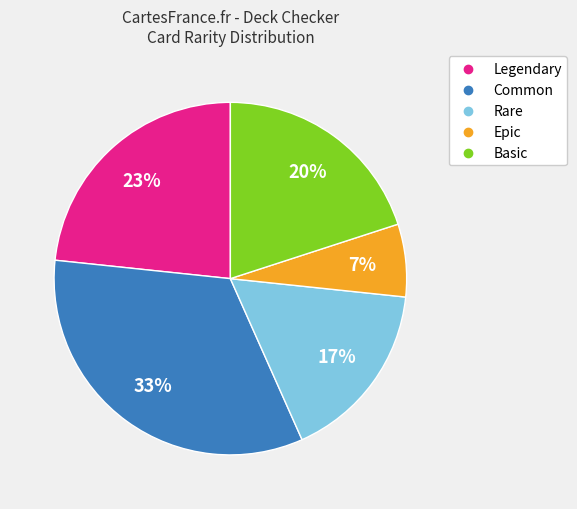

Is there a majority slice in this chart?

No